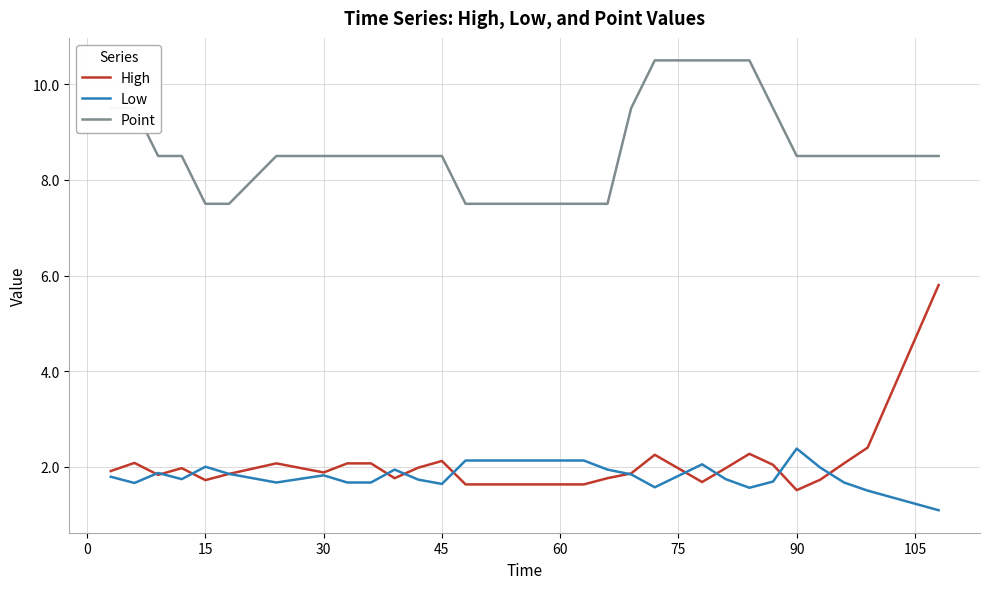

How many lines are shown in the chart?

3